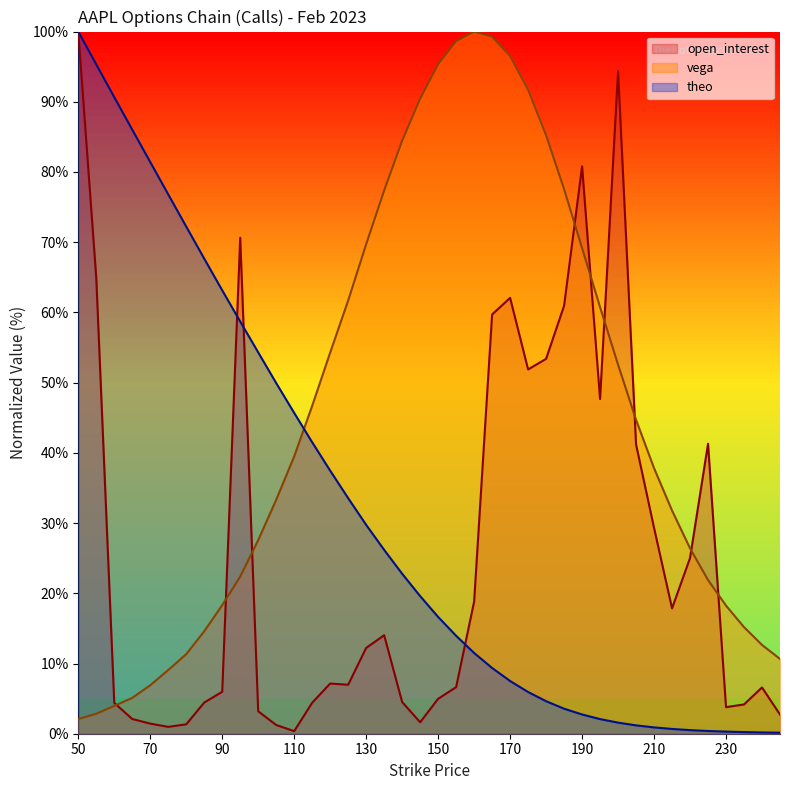

Where is vega nearest to the value 51?

200